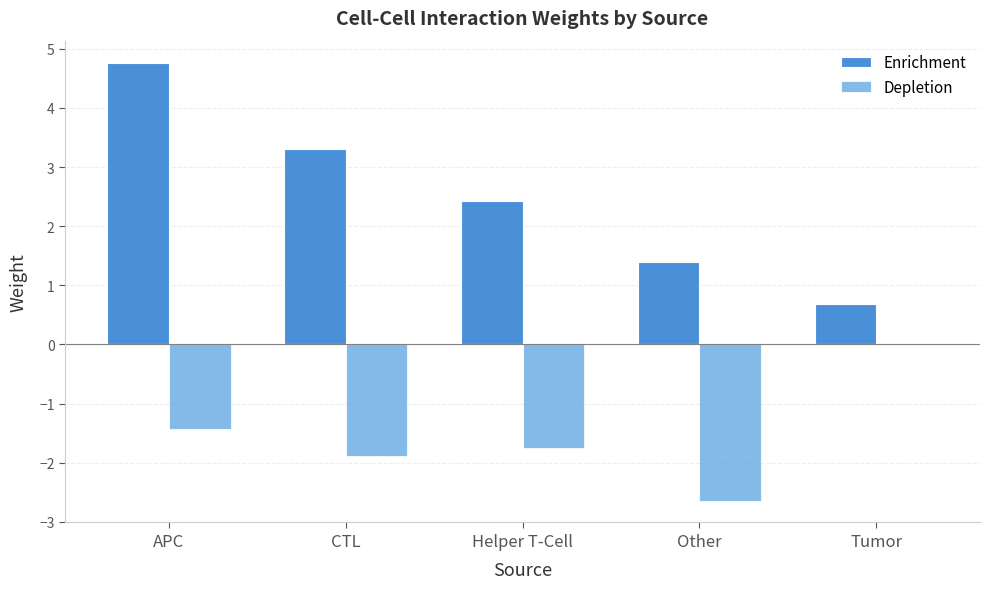

At which label does Depletion reach its peak?

Tumor